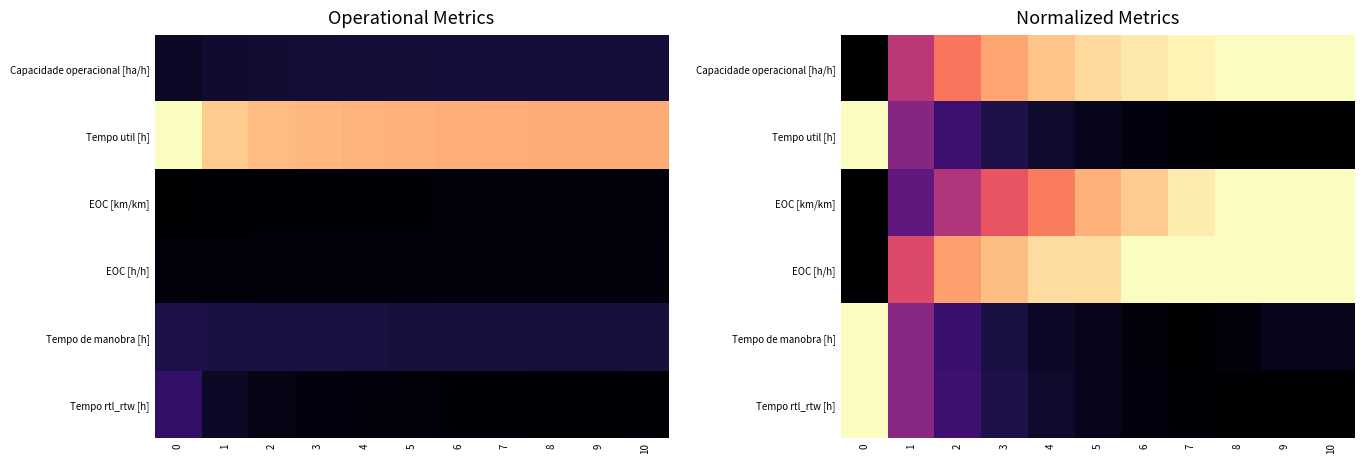

At how many categories does at least one series exceed 0?

11